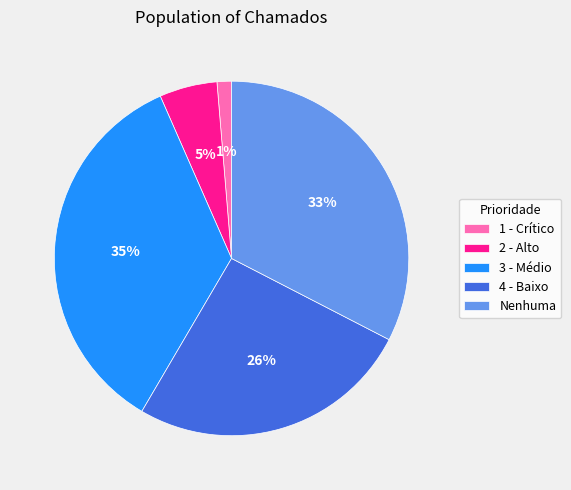

Count the number of slices in the pie.

5